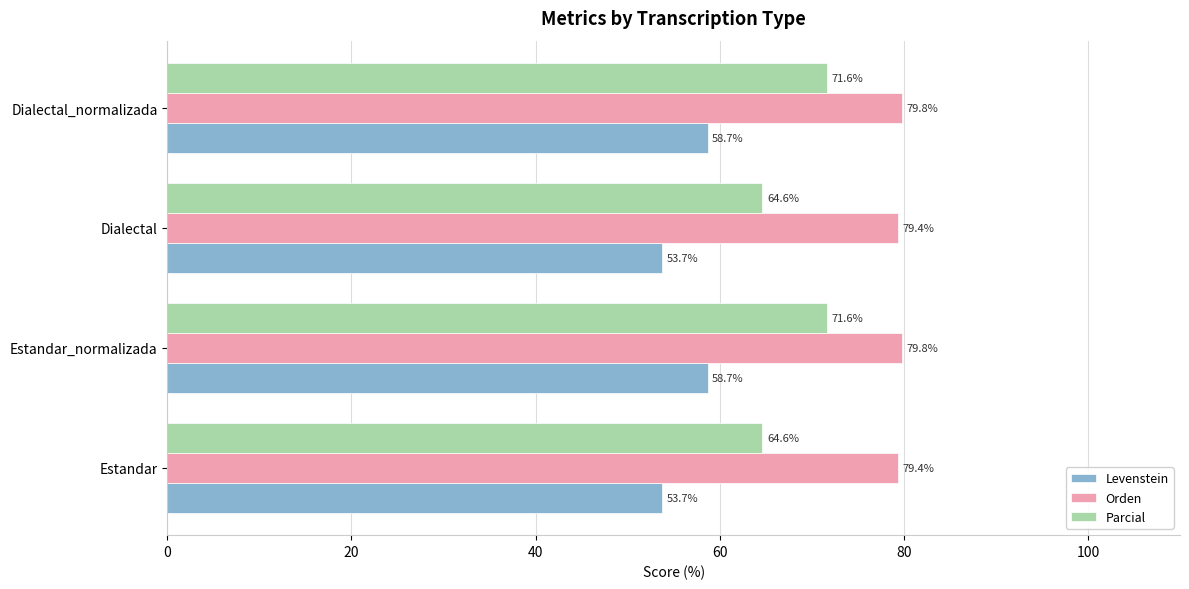

What are all the series names shown in the legend?

Levenstein, Orden, Parcial